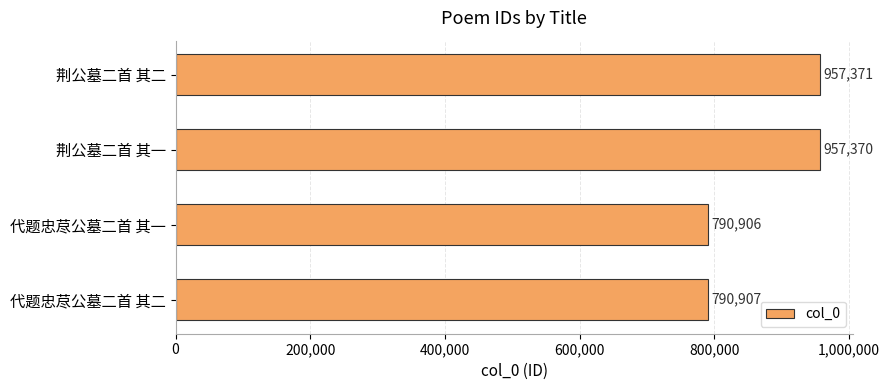

Does the chart contain stacked bars?

No